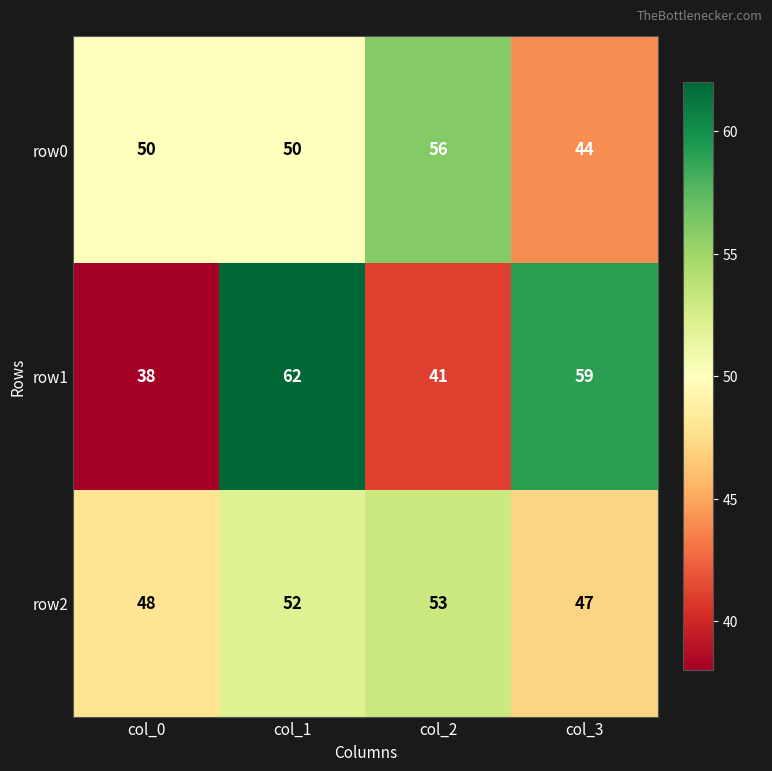

What is the difference between the highest and lowest values at col_2?

15